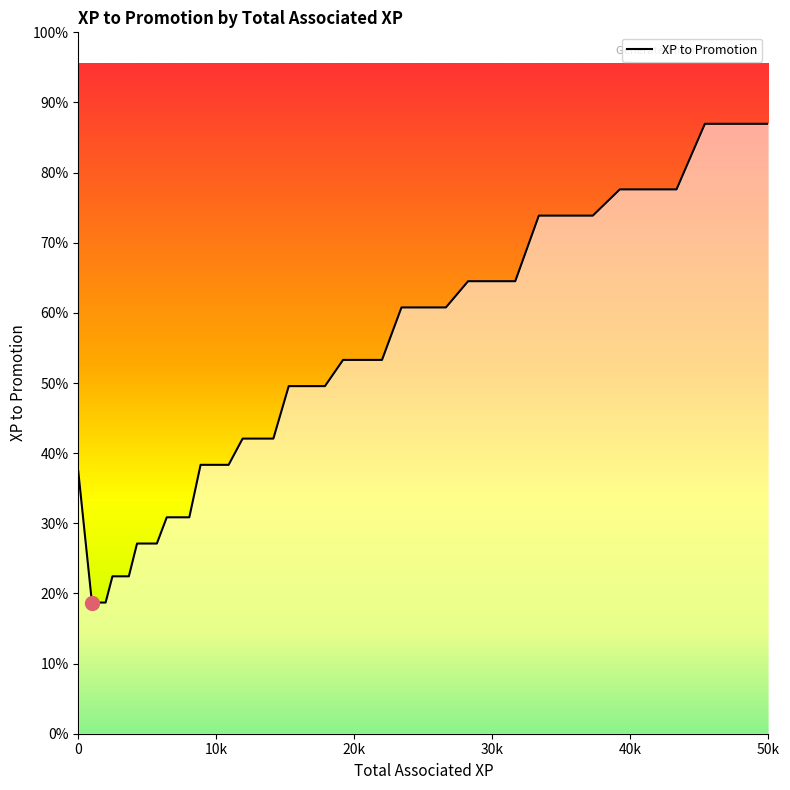

Does the chart have visible grid lines?

No